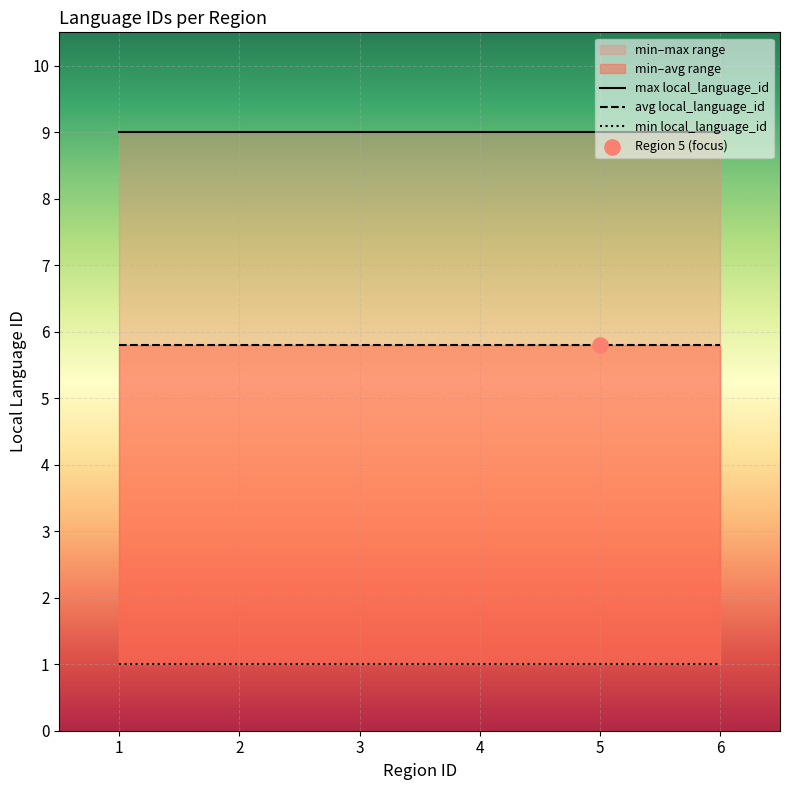

Which series reaches the minimum Y coordinate?

min local_language_id